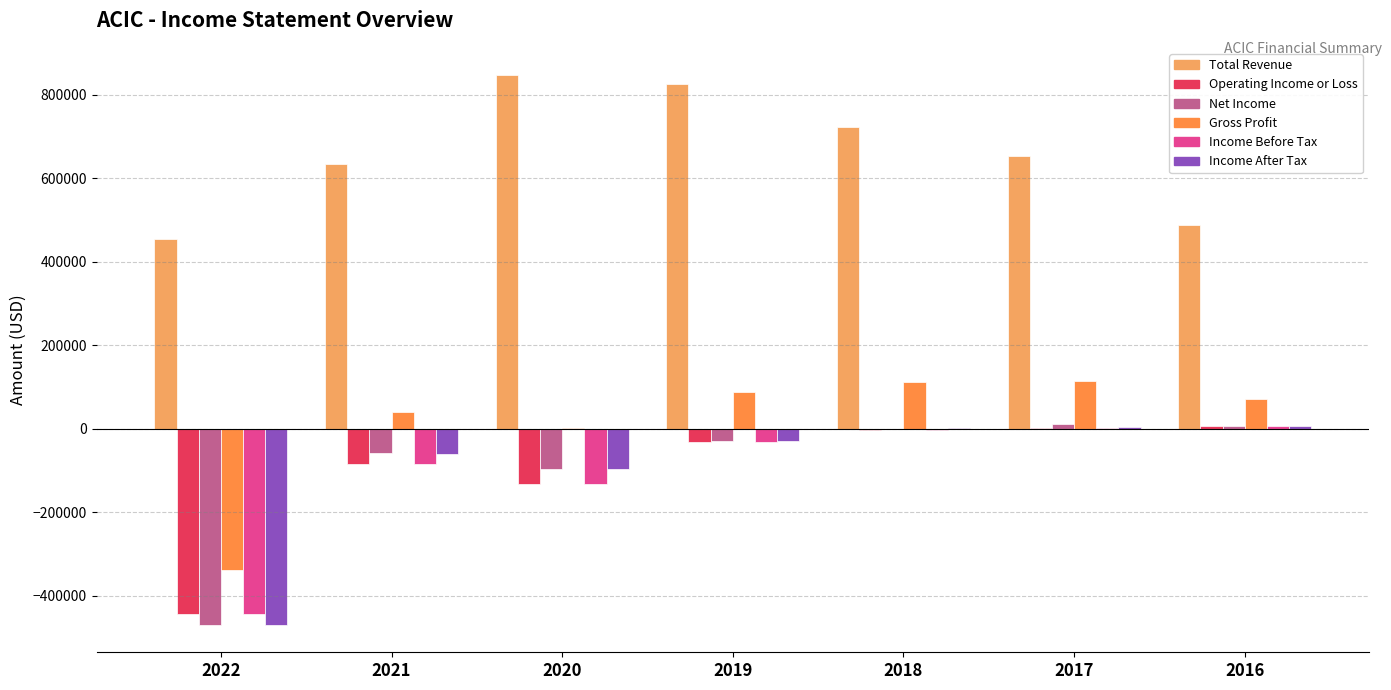

Reading left to right, list all the values displayed in this chart.

Total Revenue: 455400	634500	846700	825100	723900	654400	487100
Operating Income or Loss: -444500	-83900	-132100	-32600	-4200	900	7000
Net Income: -469900	-57900	-96500	-29900	300	10100	5700
Gross Profit: -338300	38800	2300	87400	112200	113400	71100
Income Before Tax: -444500	-83900	-132100	-32600	-4200	900	7000
Income After Tax: -470000	-59900	-95500	-29500	400	3400	5700